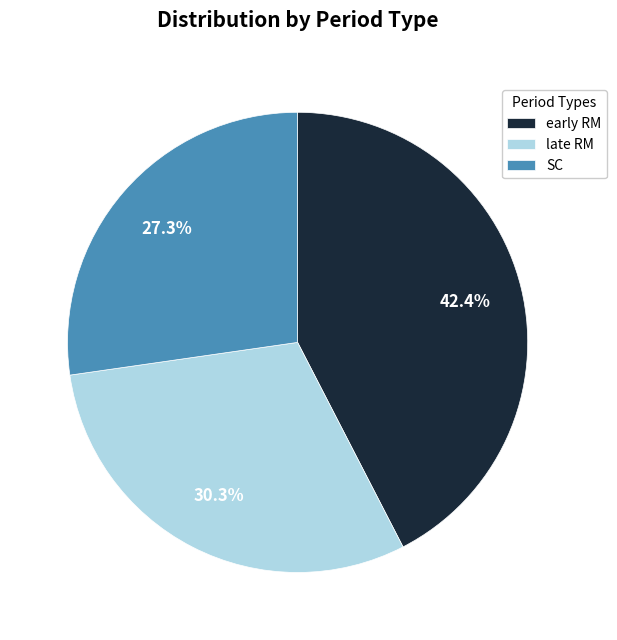

What is the ratio of the value at SC to the value at early RM?

0.6